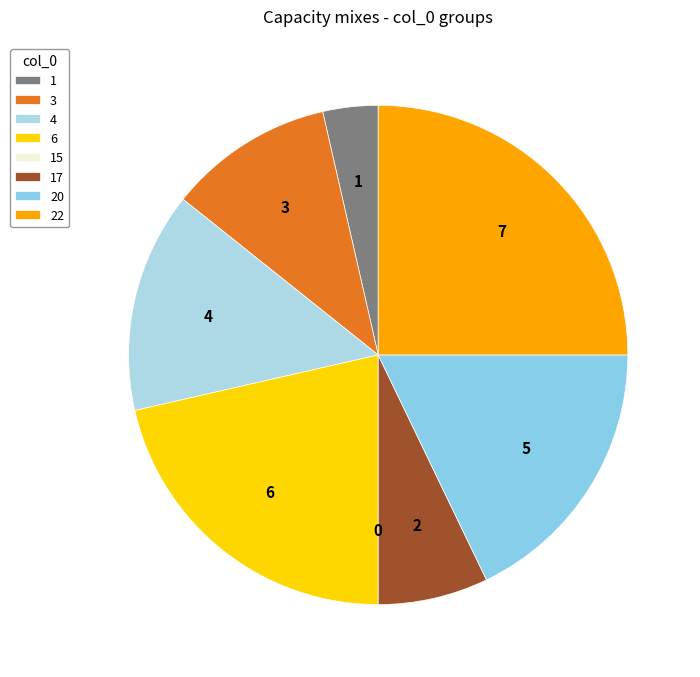

To the nearest percent, what percentage of the pie is 4?

14%